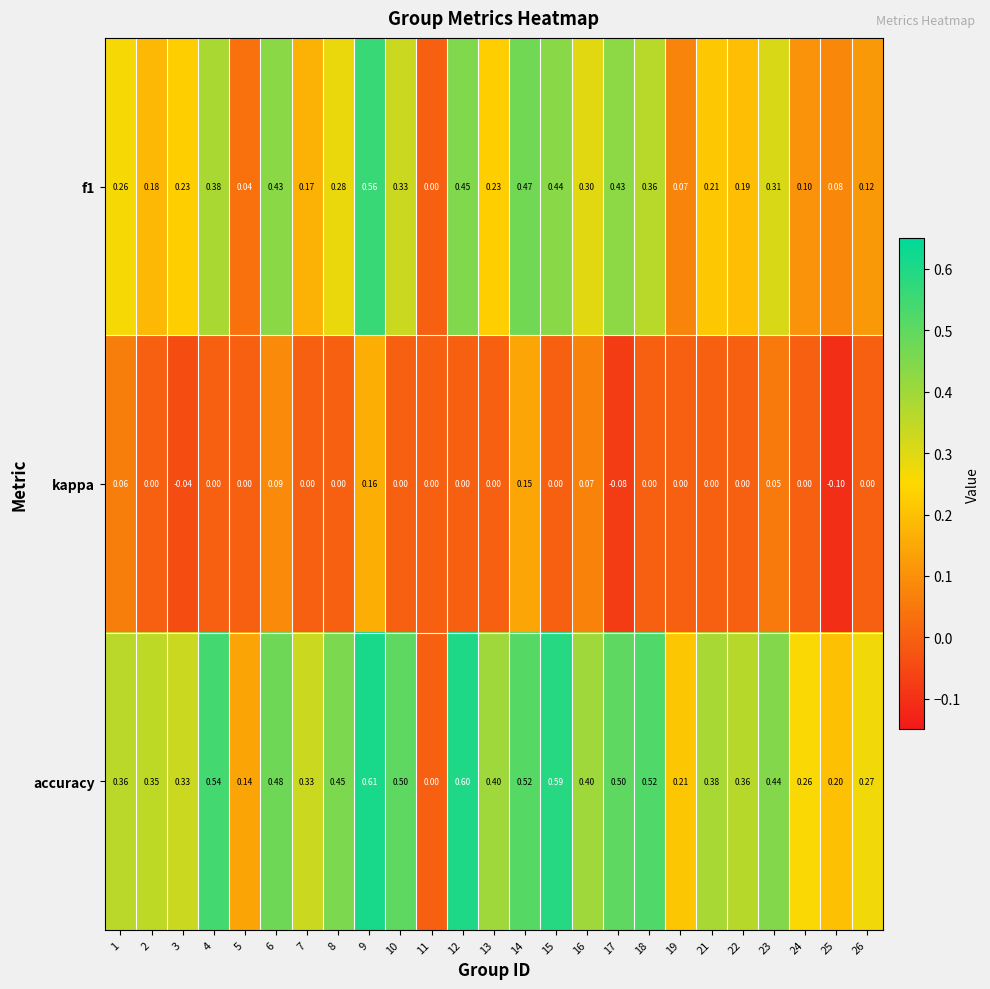

Is the value of accuracy at 26 greater than the value of f1 at 15?

No